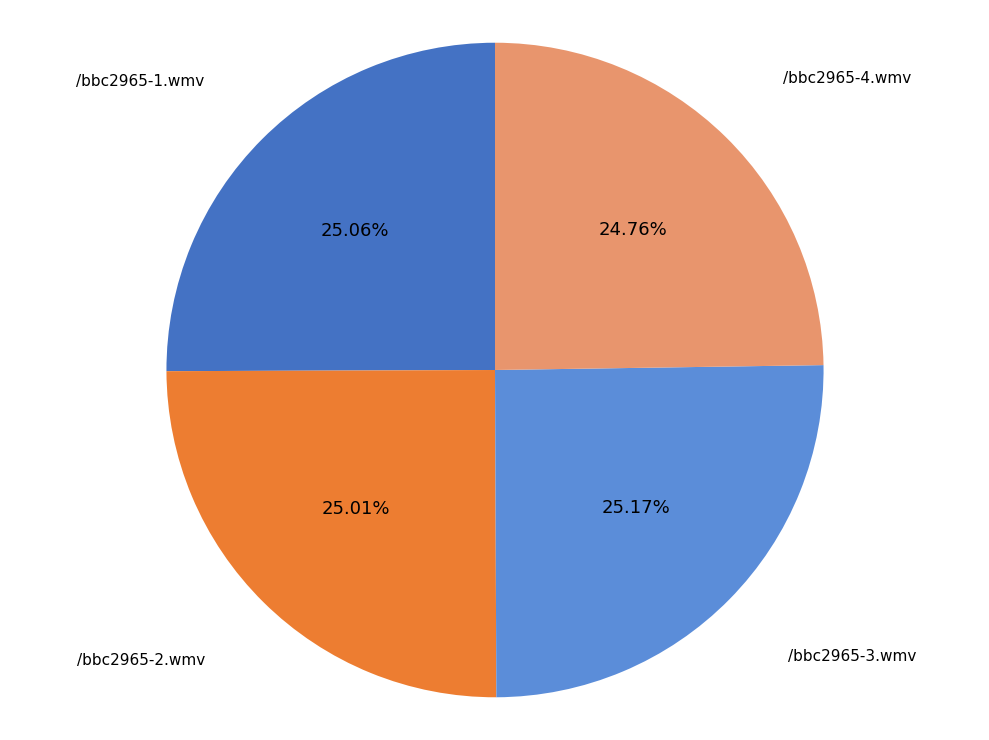

Does /bbc2965-1.wmv represent more than half of the total?

No